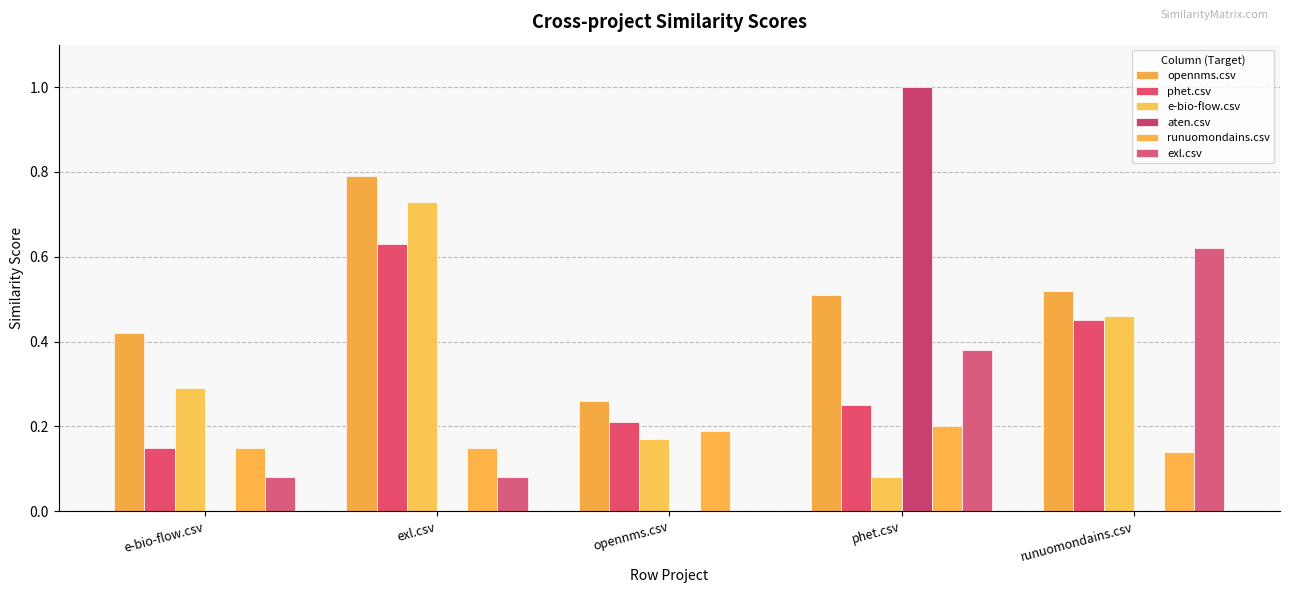

What is the difference between the maximum and minimum values in the exl.csv series?

0.6